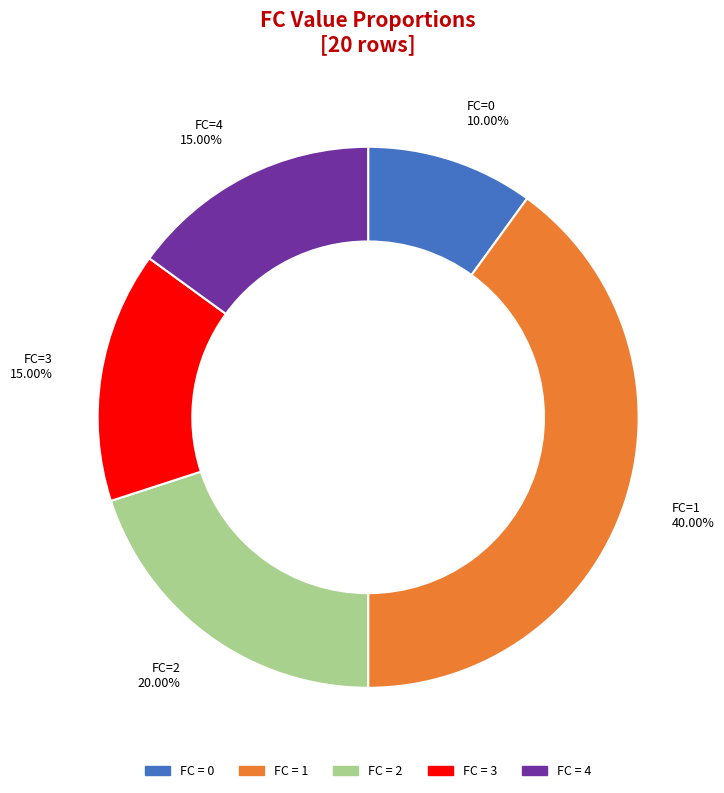

Is there a majority slice in this chart?

No